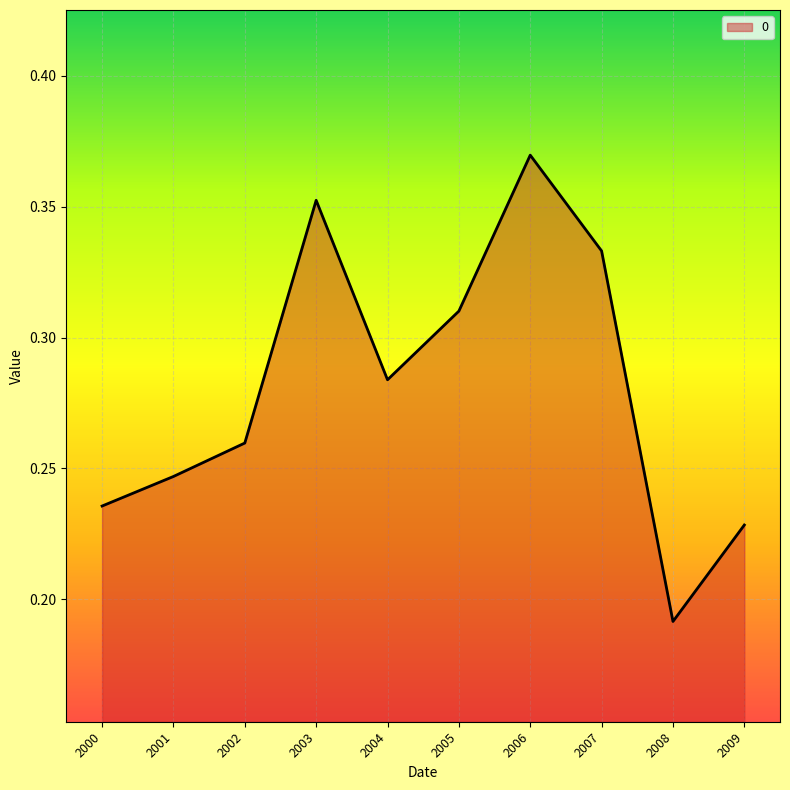

Which category has the highest value across all series?

2006